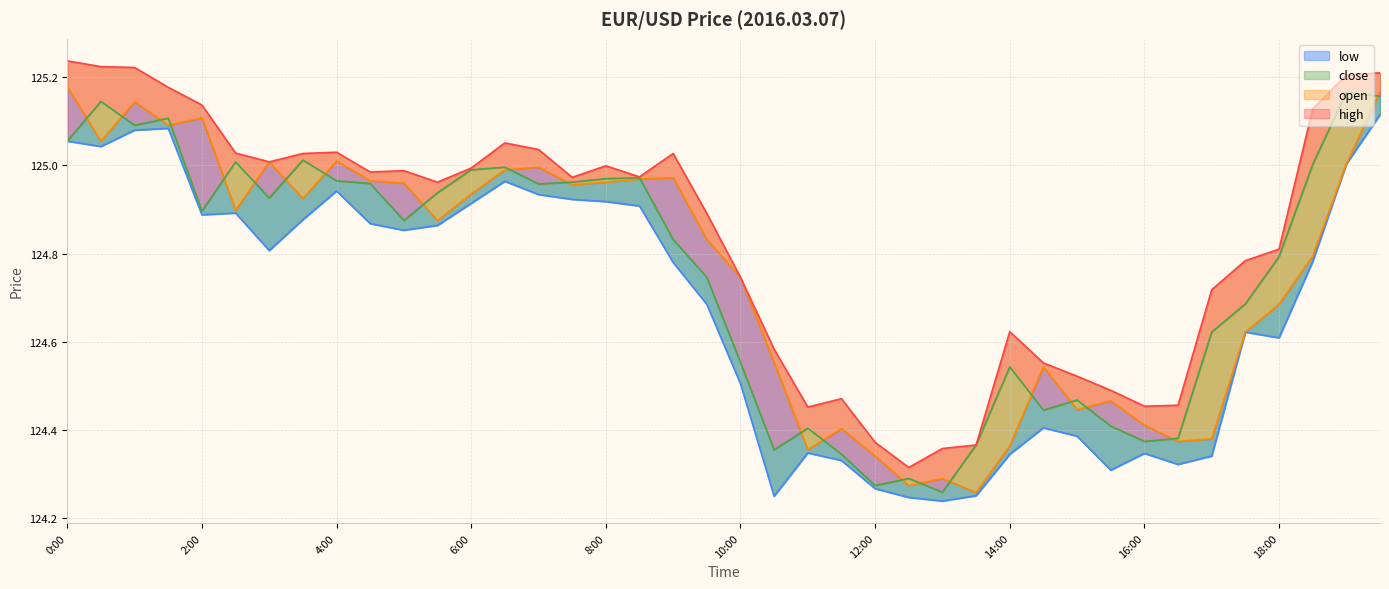

How many lines are shown in the chart?

4